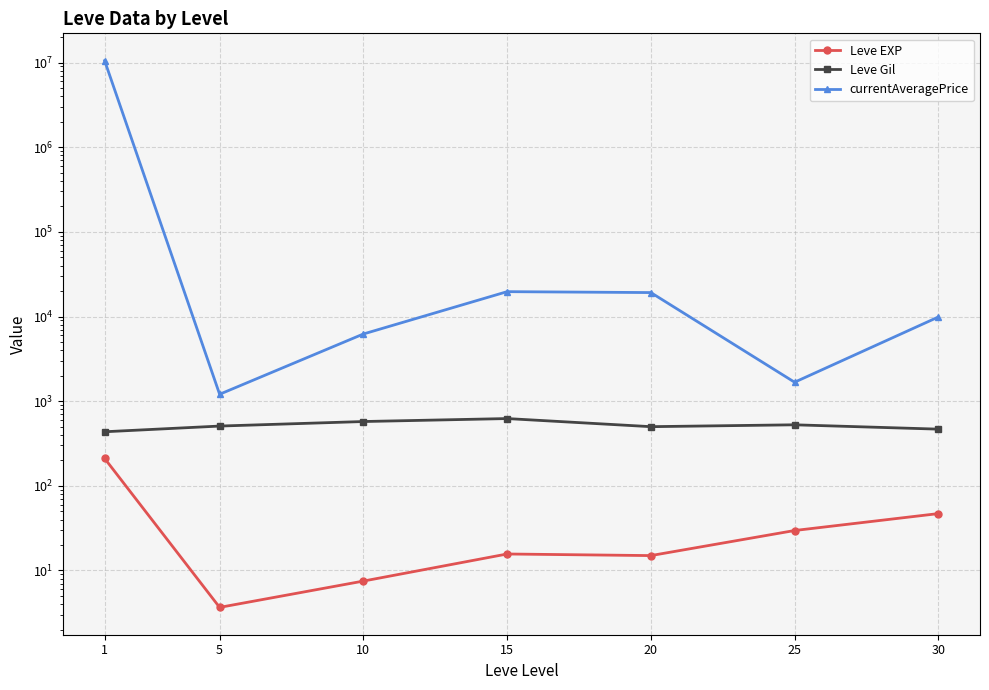

What are all the series names shown in the legend?

Leve EXP, Leve Gil, currentAveragePrice